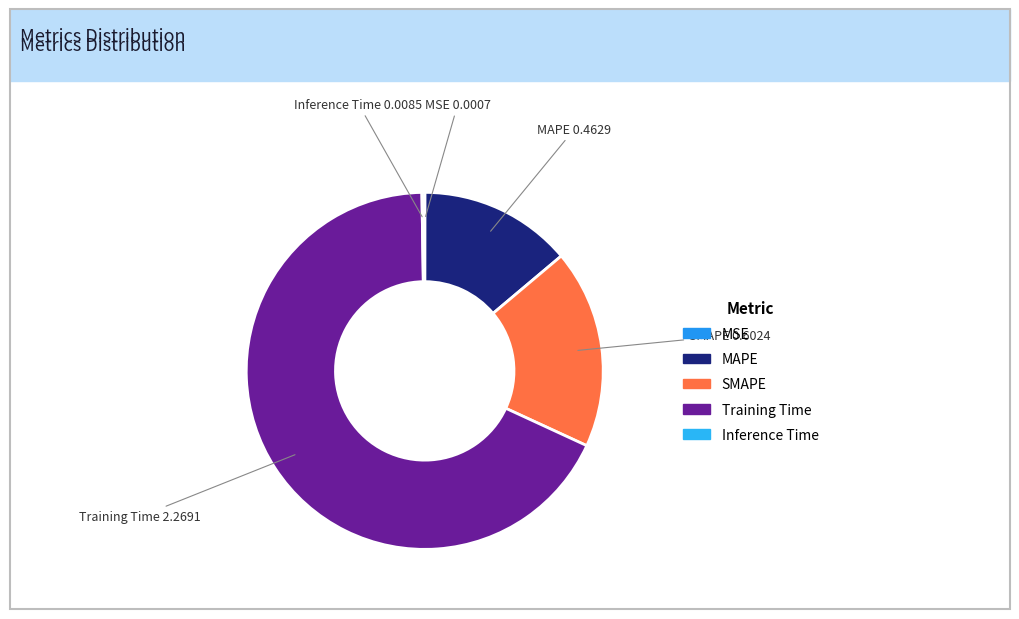

Is there a majority slice in this chart?

Yes